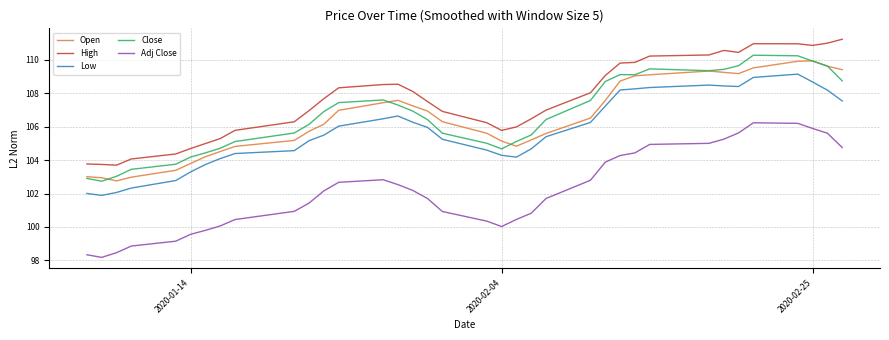

True or false: High and Adj Close cross at least once.

False